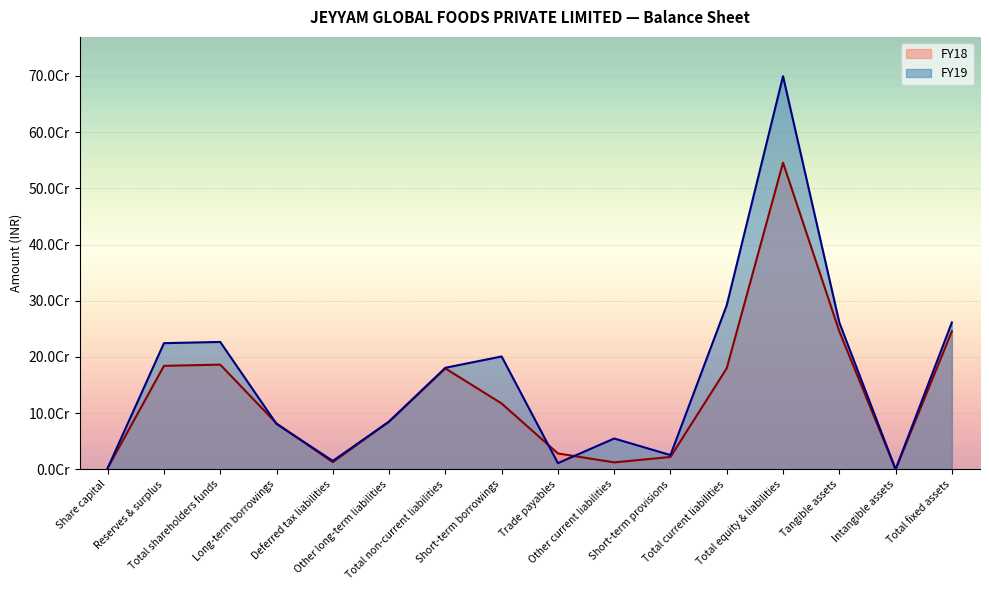

Which has a higher value, Deferred tax liabilities or Short-term provisions?

Short-term provisions